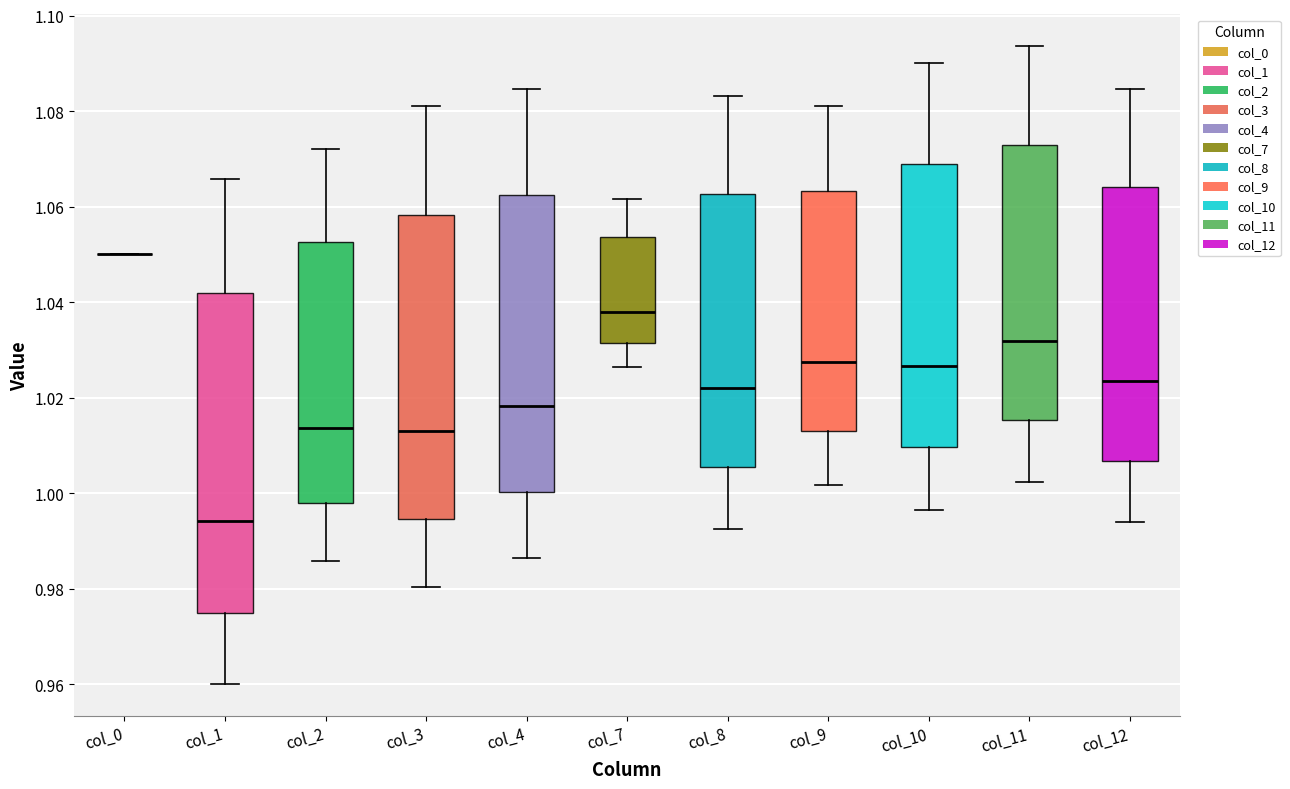

Which box is the tallest, from its lower edge to its upper edge?

col_1